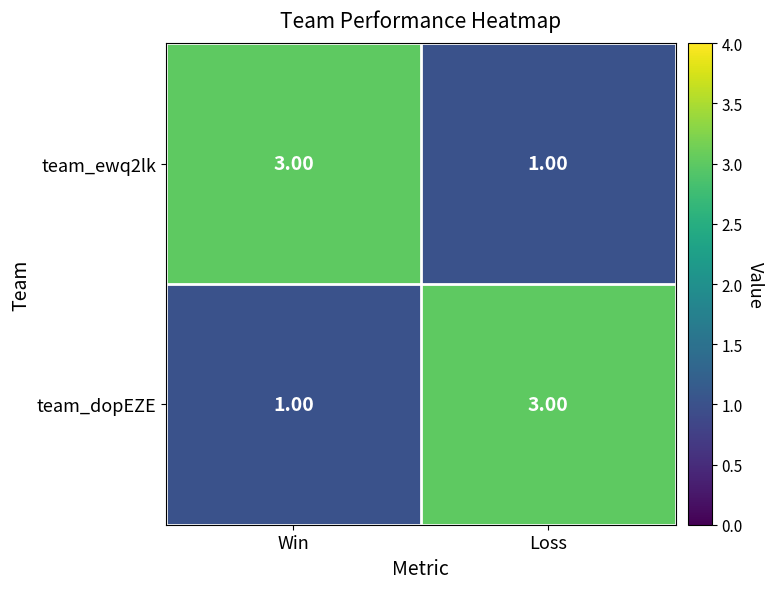

What is the smallest value displayed?

1